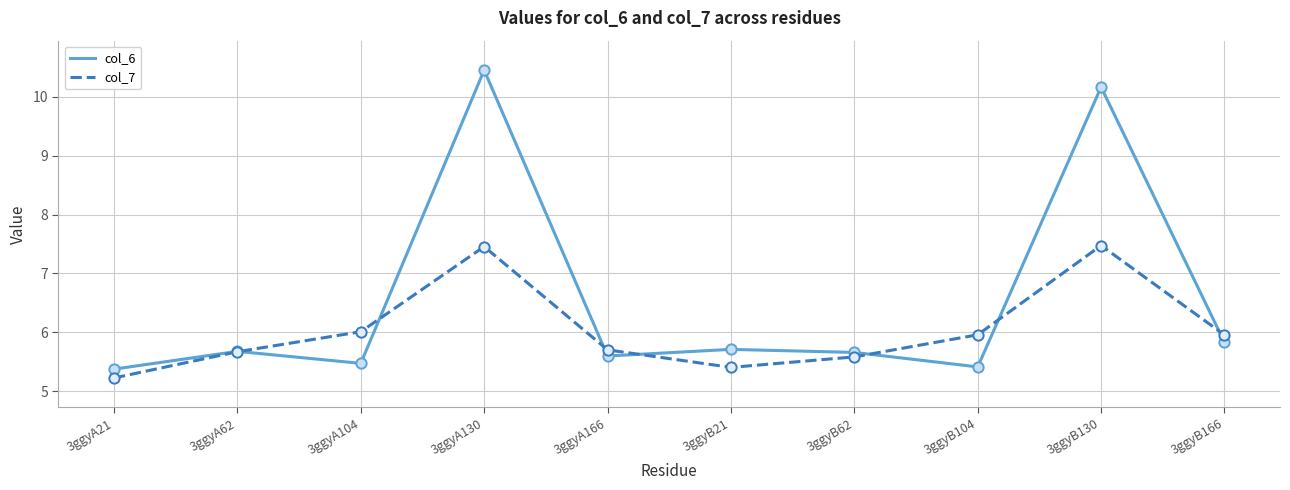

What is the spread (max minus min) of values at 3ggyB21?

0.3